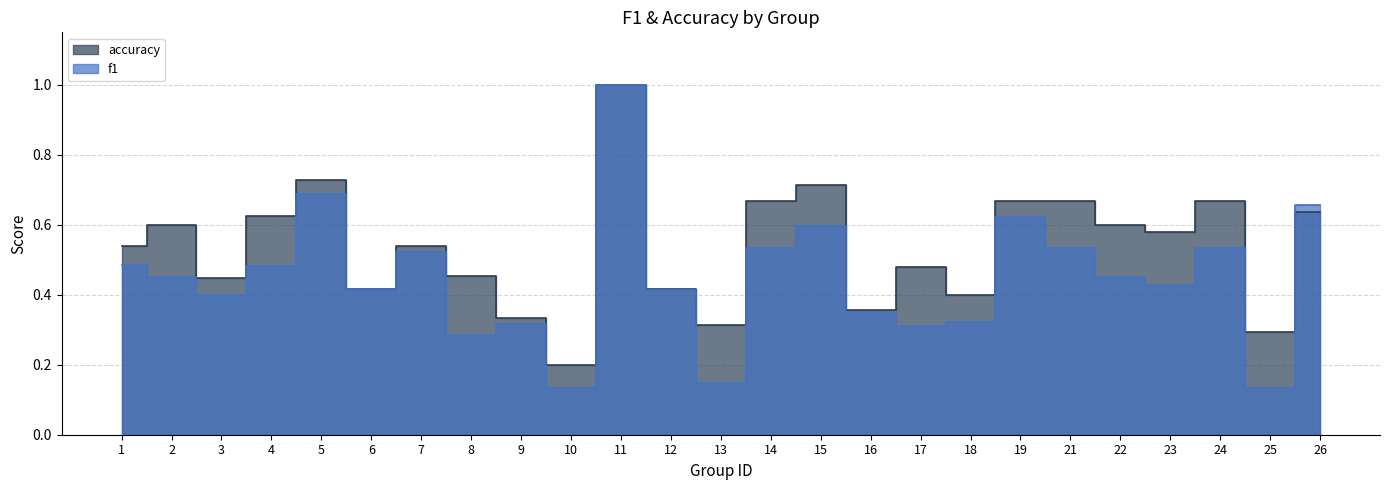

What is the lowest value of the accuracy series?

0.2